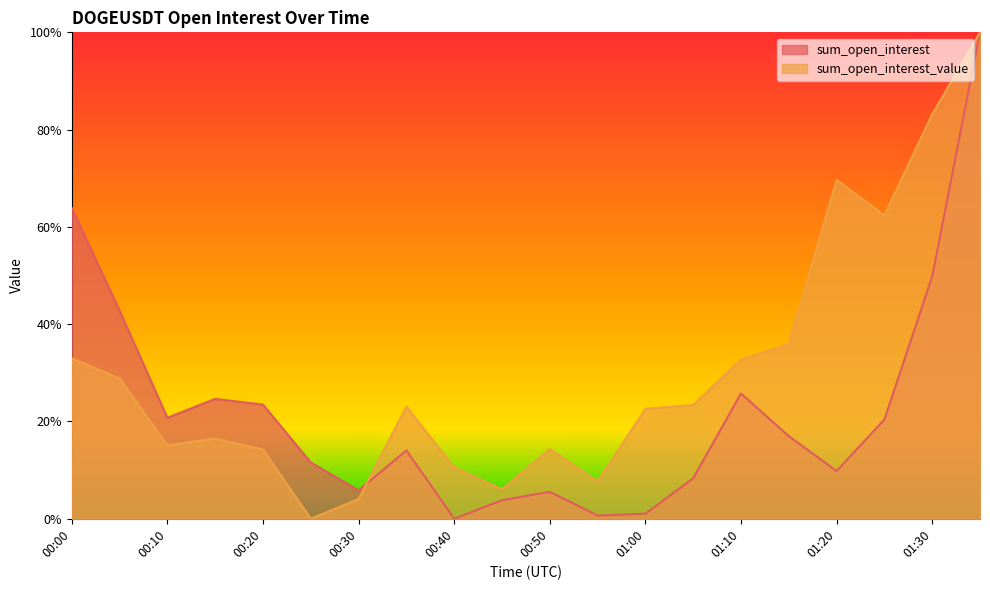

At which label does sum_open_interest reach its minimum?

00:40